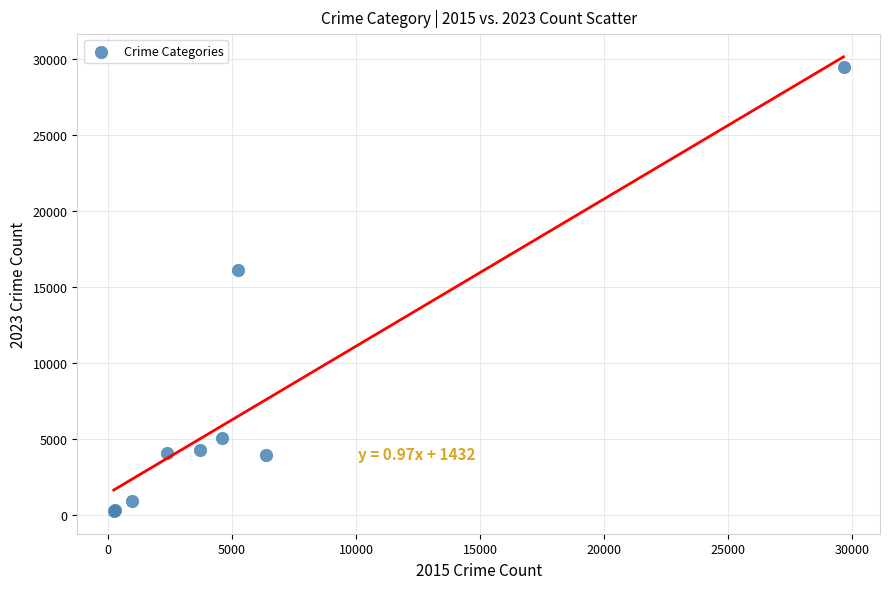

What Y value in the scatter plot is closest to 14860?

16102